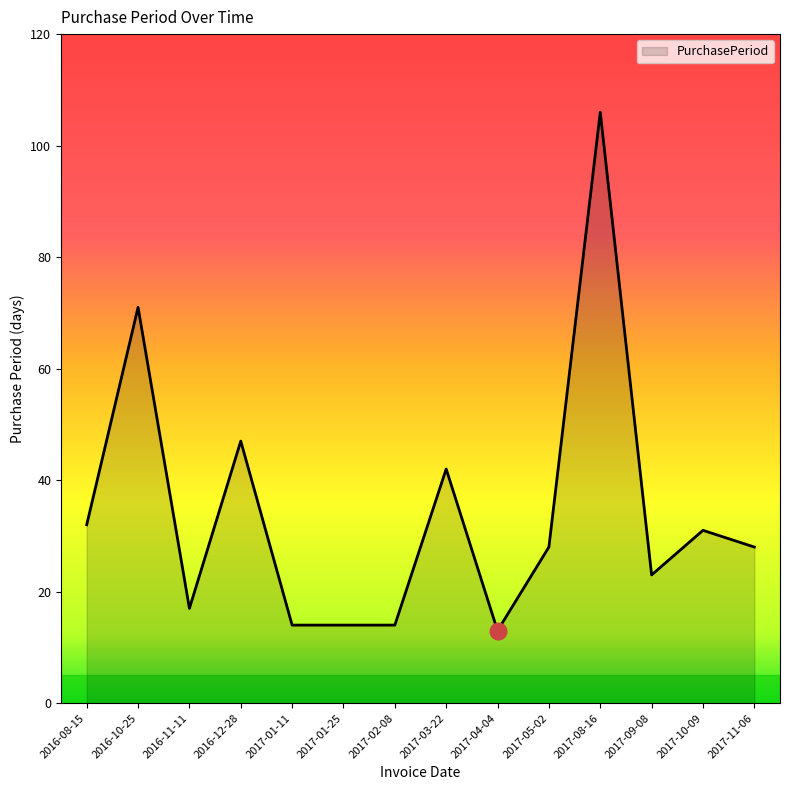

Is it true that the value at 2016-12-28 is 47?

True